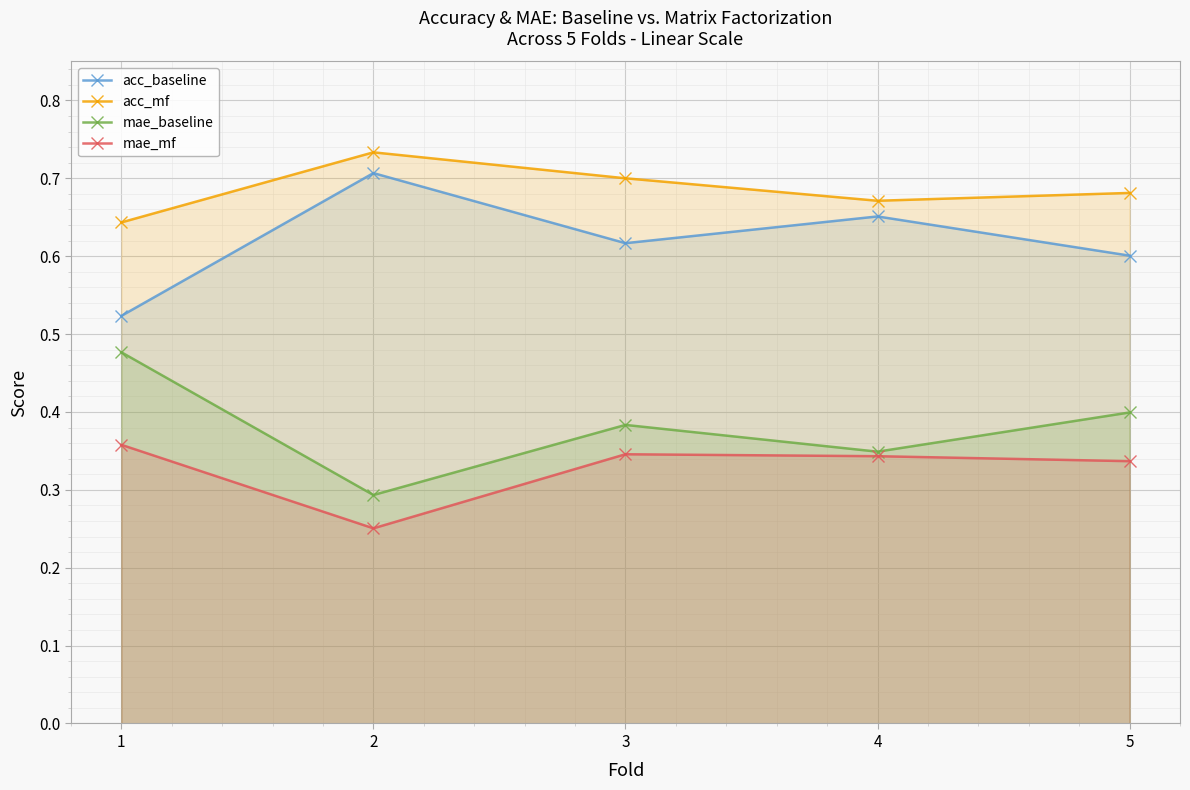

True or false: mae_mf and acc_mf cross at least once.

False